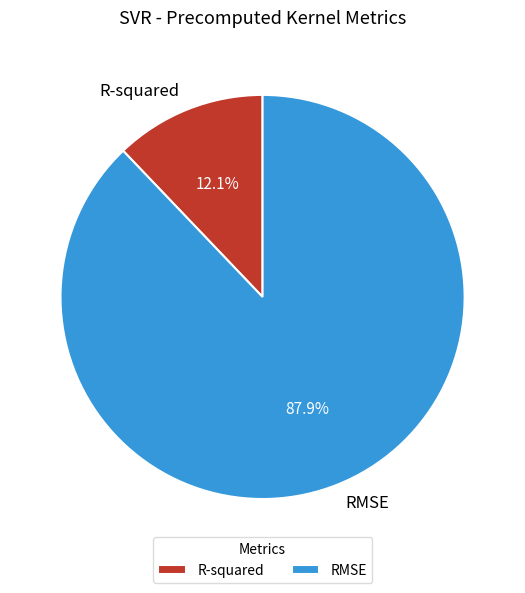

Which category has the smallest portion of the pie?

R-squared